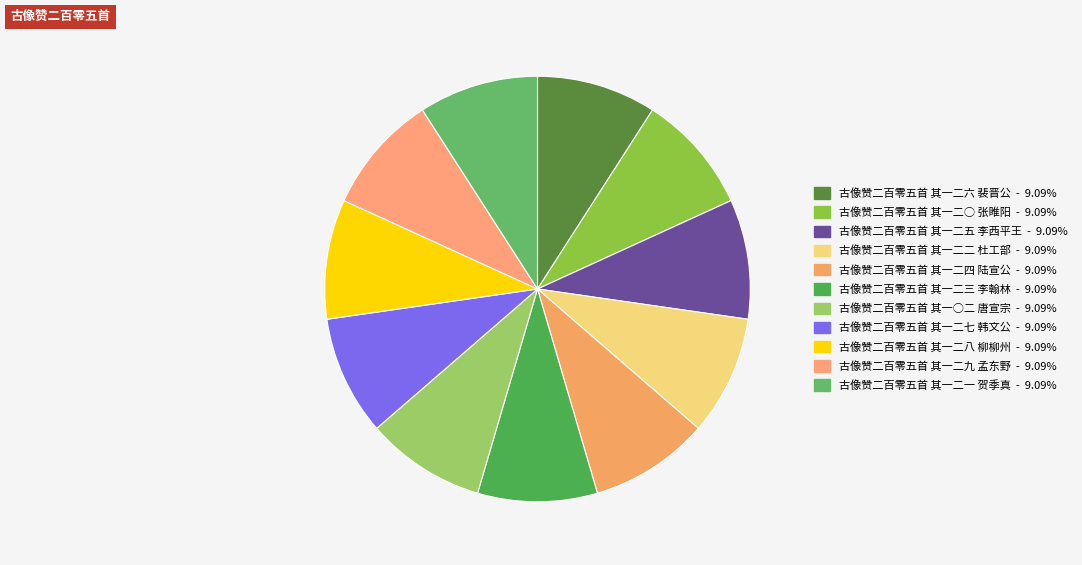

What percentage is the 古像赞二百零五首 其一二七 韩文公 slice, to the nearest percent?

9%